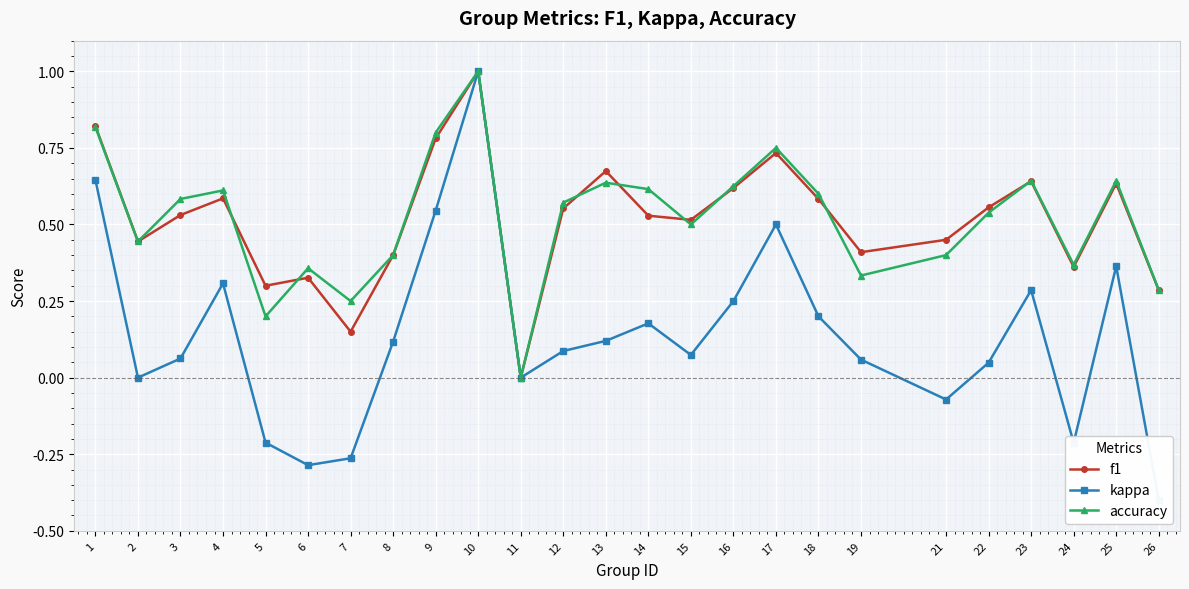

What is the average value of the accuracy series?

0.5